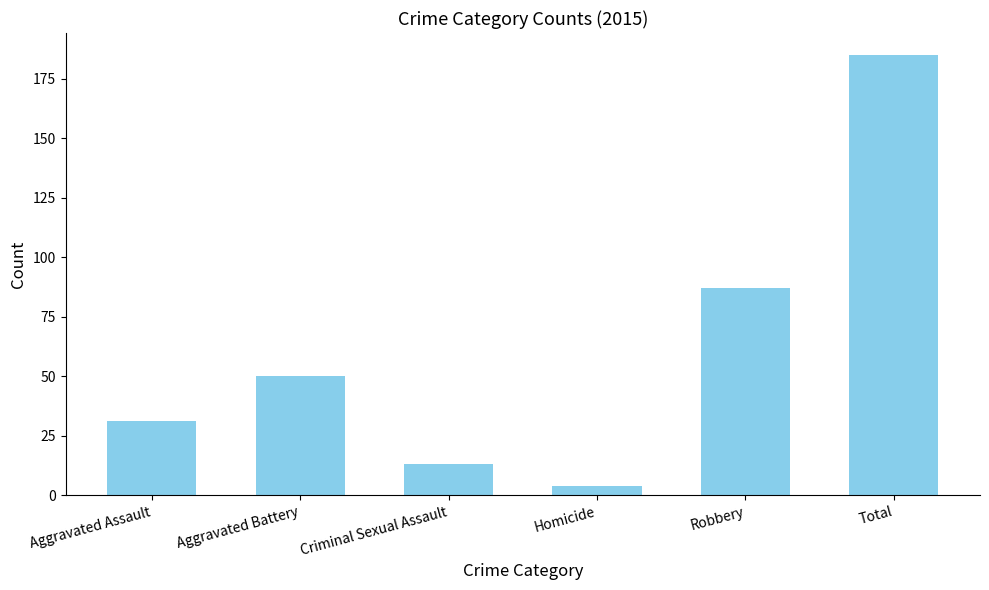

What is the value of the 5th bar from the left?

87